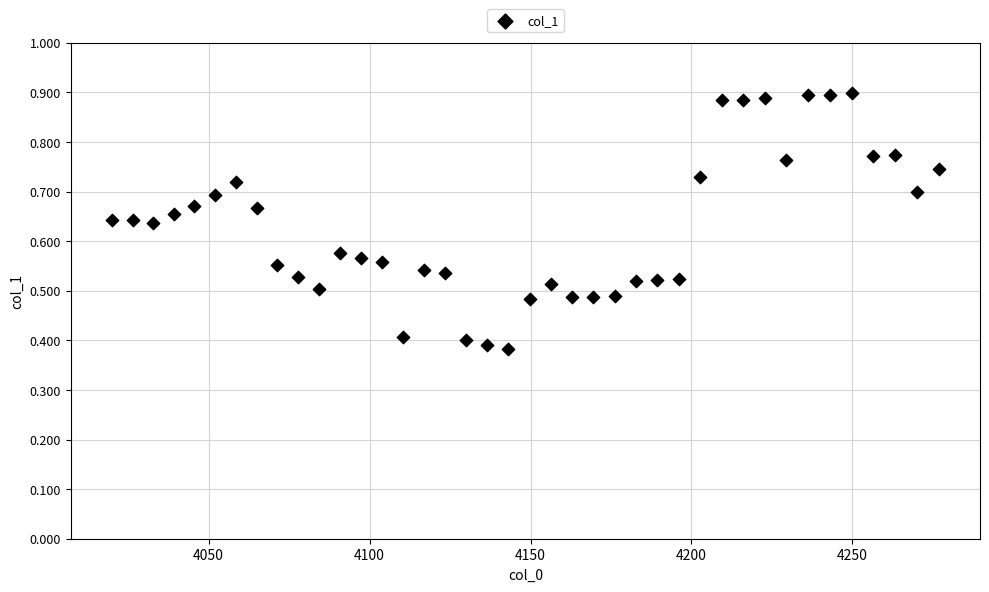

What is the range of X values (max minus min)?

256.8